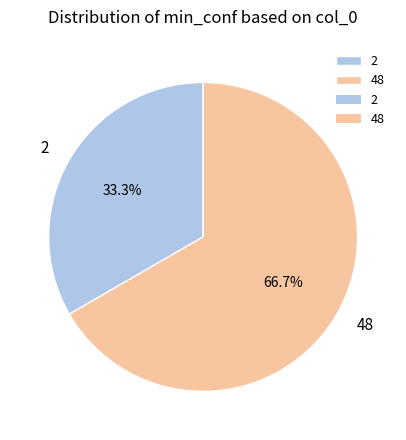

Which slice is the largest?

48